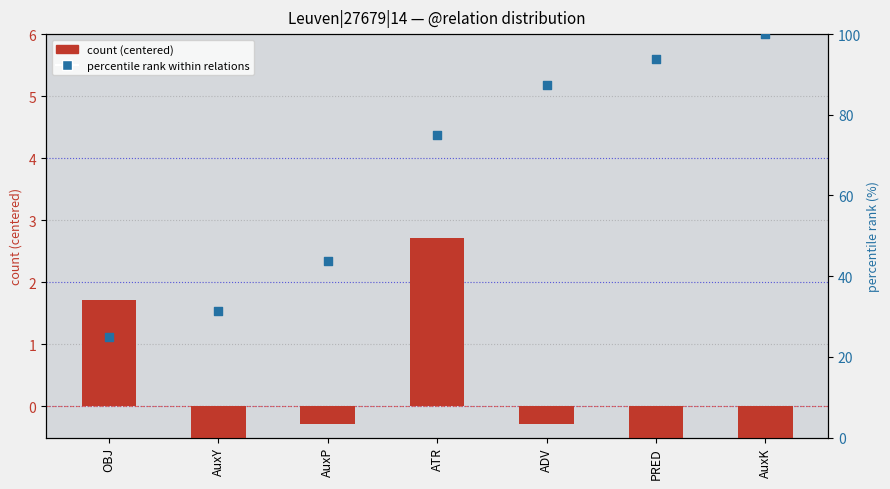

At which category is the sum across all series the highest?

AuxK